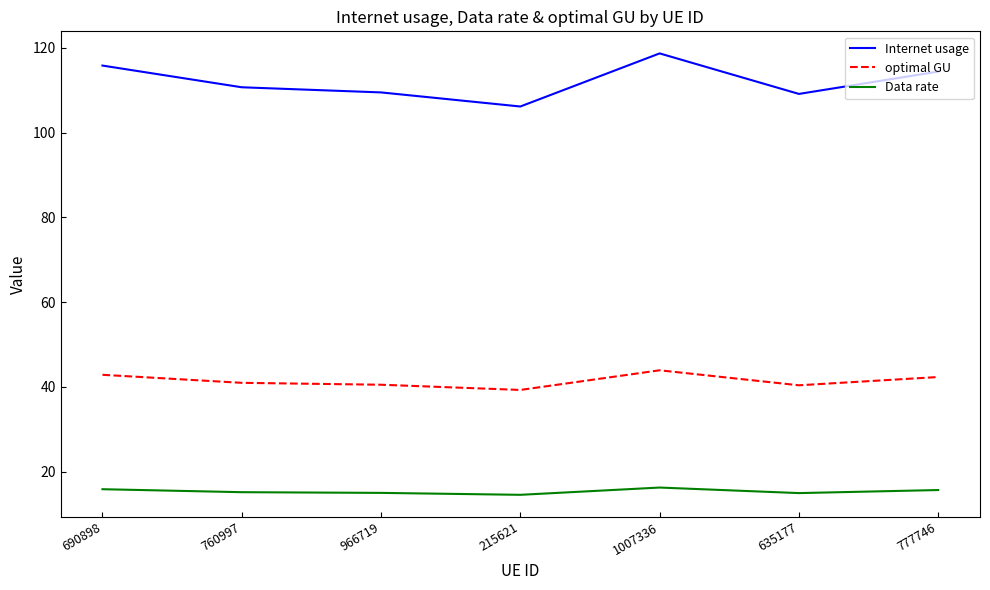

The Internet usage series shows 181.3 at 966719. True or false?

False